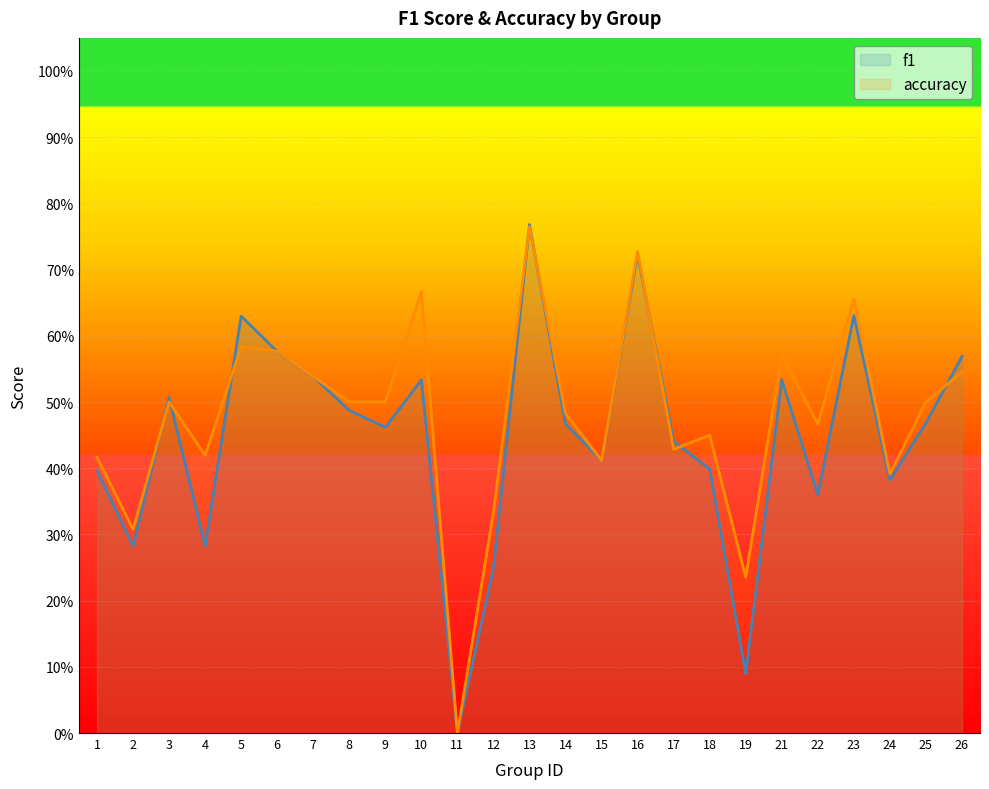

Read the f1 value at 18.

0.4